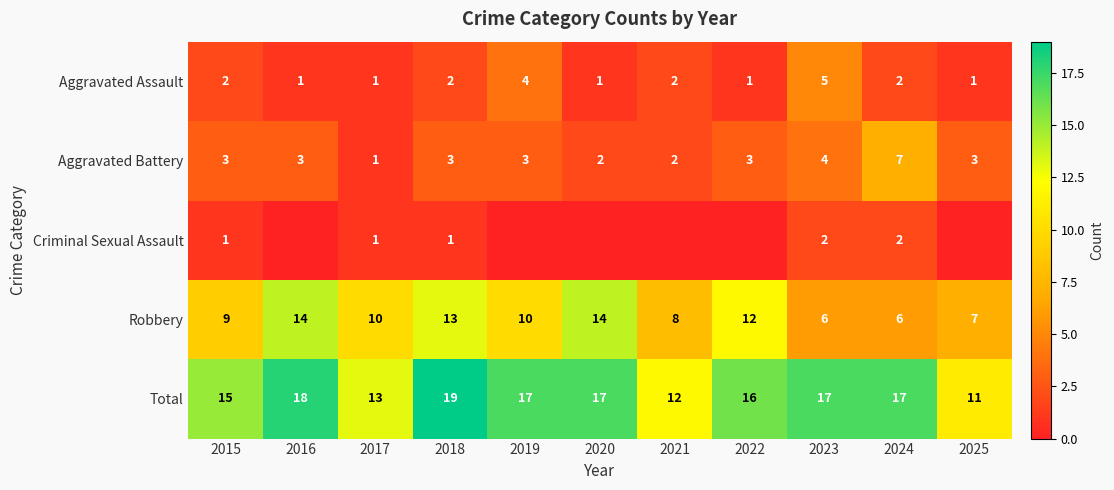

Between 2023 and 2018, which is larger?

2023